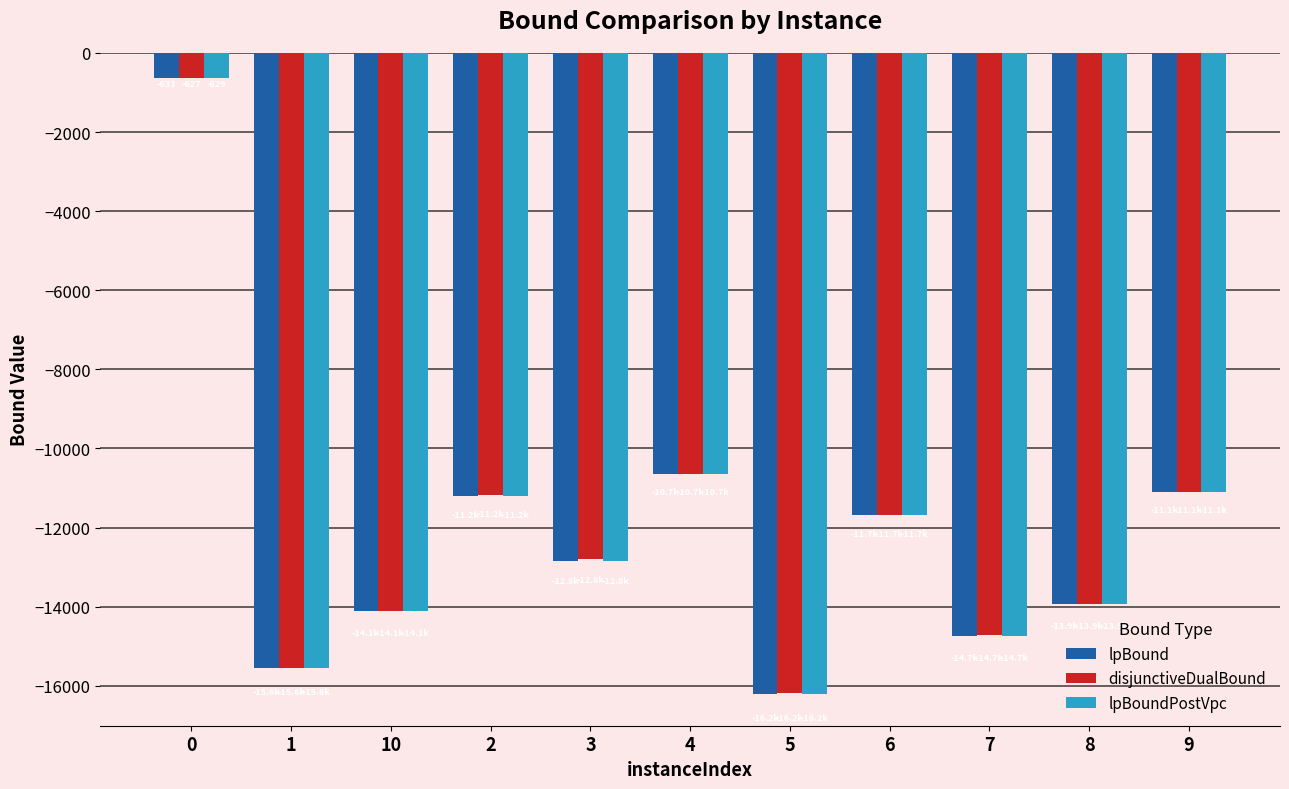

What position from the left is 7?

9